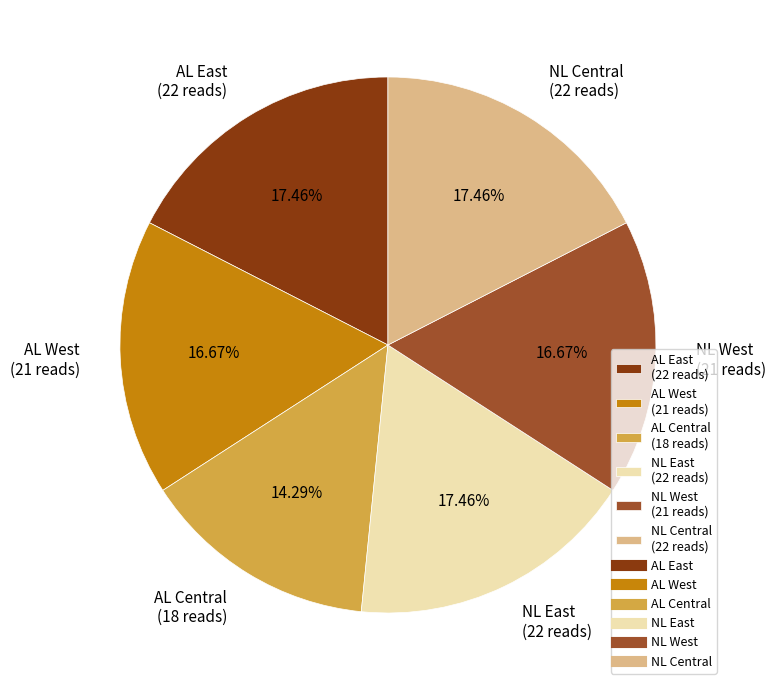

Is AL Central (18 reads) the majority of the pie?

No